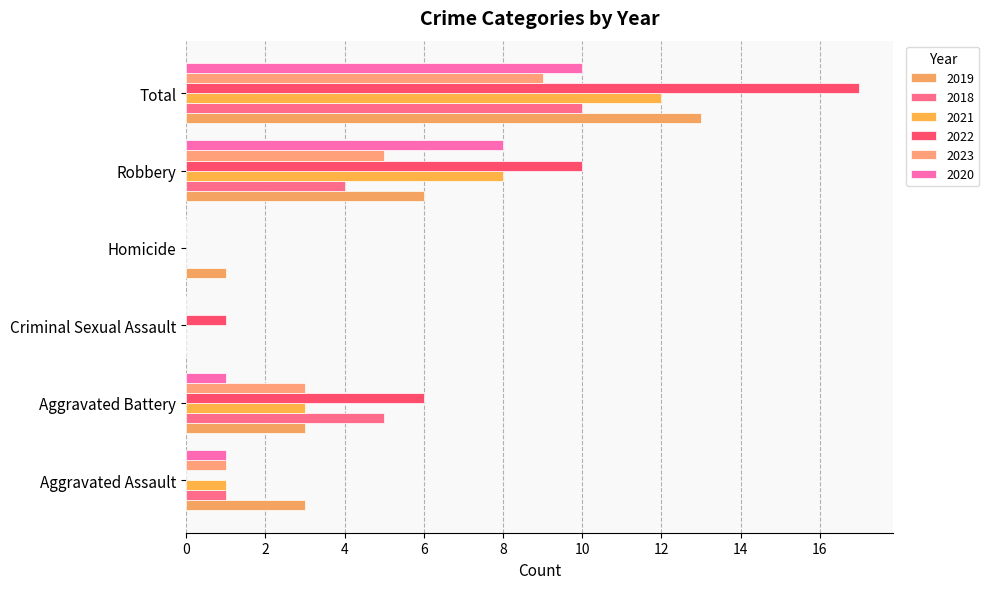

How many series are shown in this chart?

6